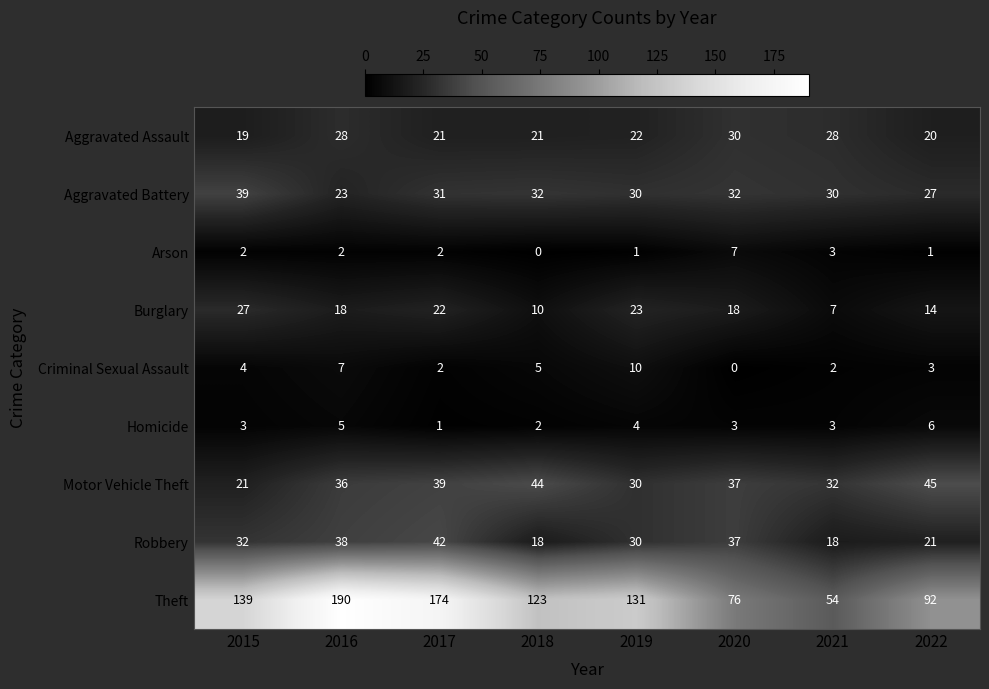

What is the sum of all Arson values?

18